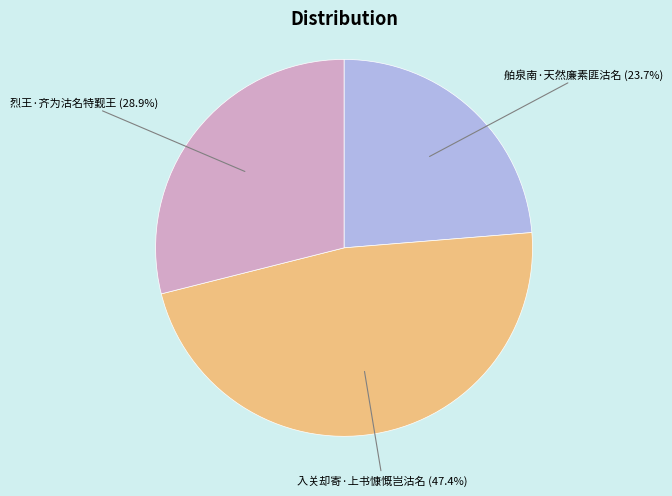

To the nearest percent, what is the average slice percentage?

33%